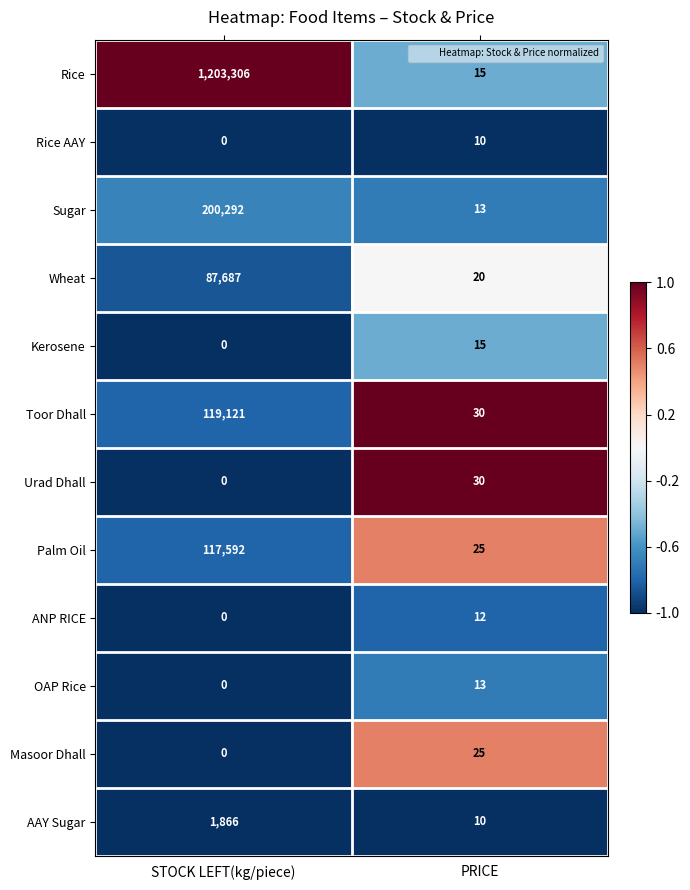

At which category is the sum across all series the highest?

STOCK LEFT(kg/piece)